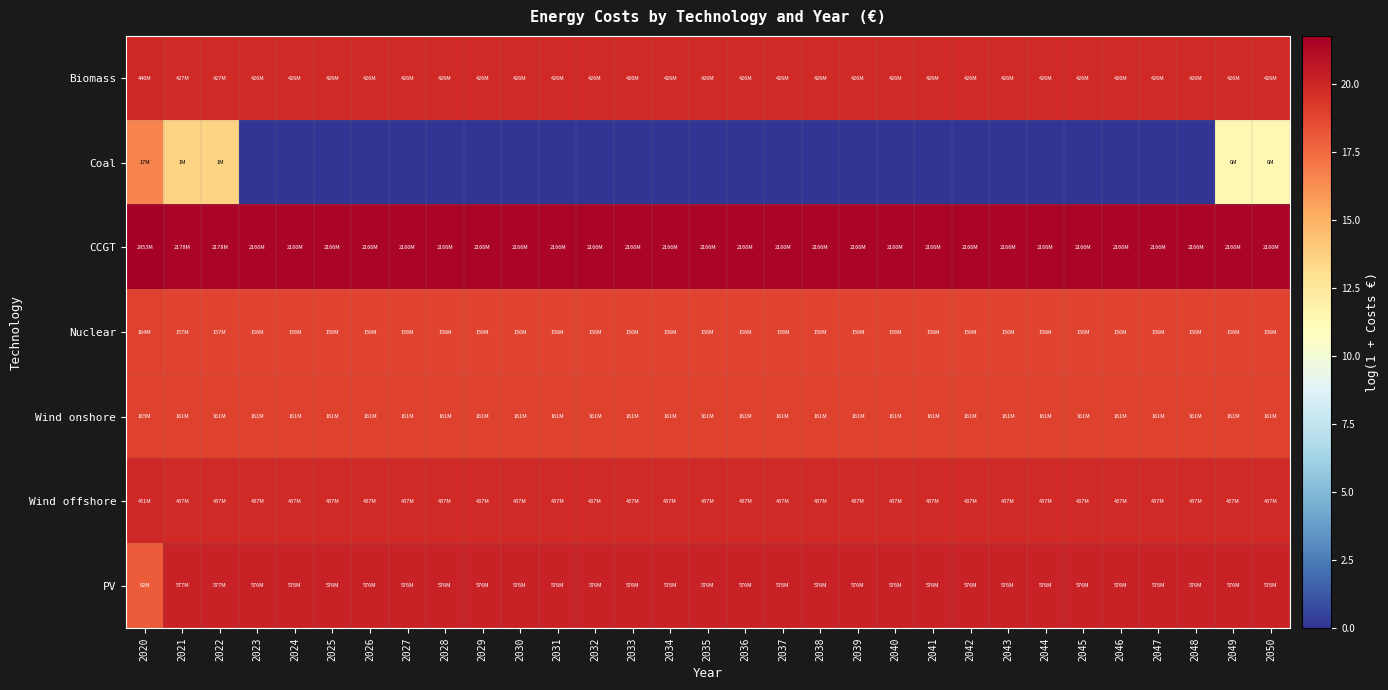

Which series has the largest total across all categories?

CCGT